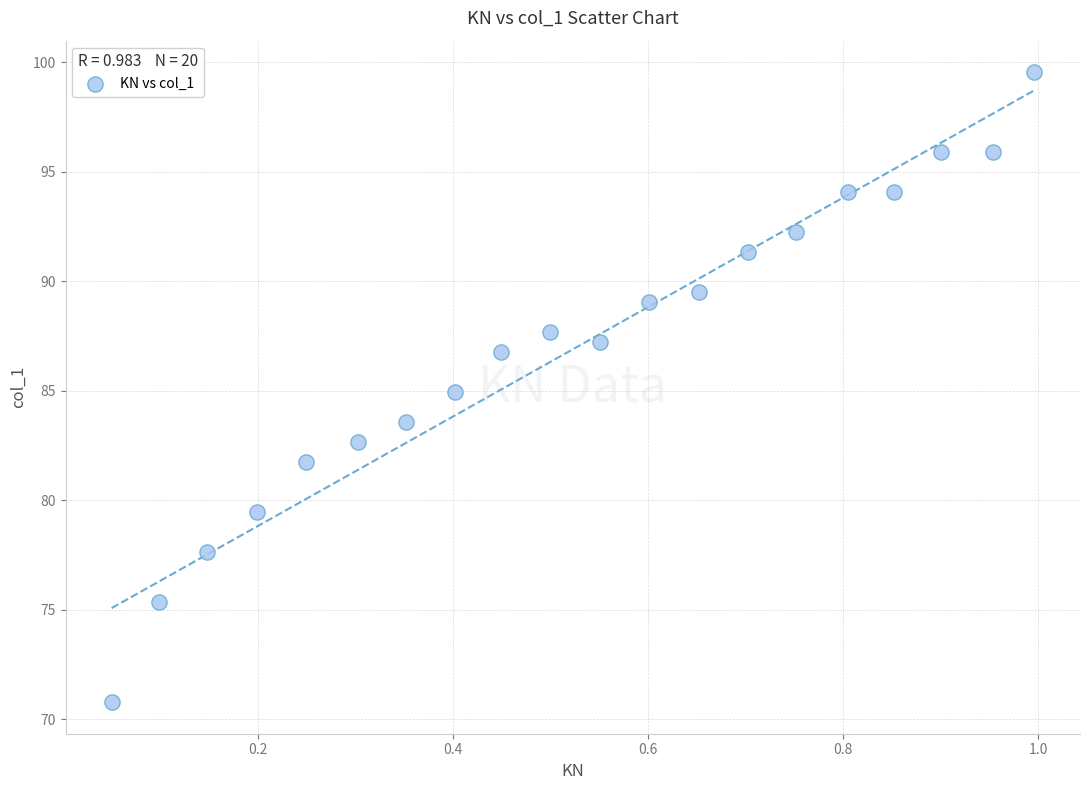

What is the range of X values (max minus min)?

0.9